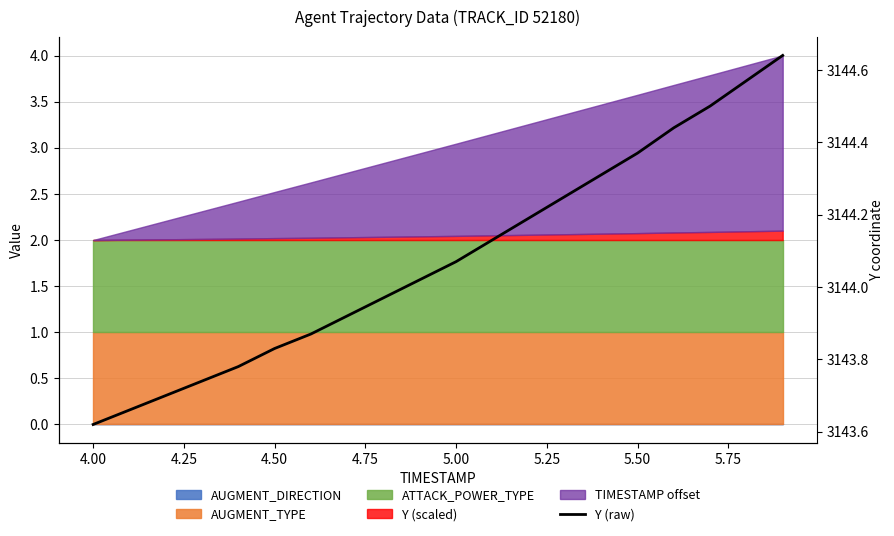

Reading right to left, extract all data points from this chart.

3144.6	3144.6	3144.5	3144.4	3144.4	3144.3	3144.2	3144.2	3144.1	3144.1	3144.0	3144.0	3143.9	3143.9	3143.8	3143.8	3143.7	3143.7	3143.7	3143.6